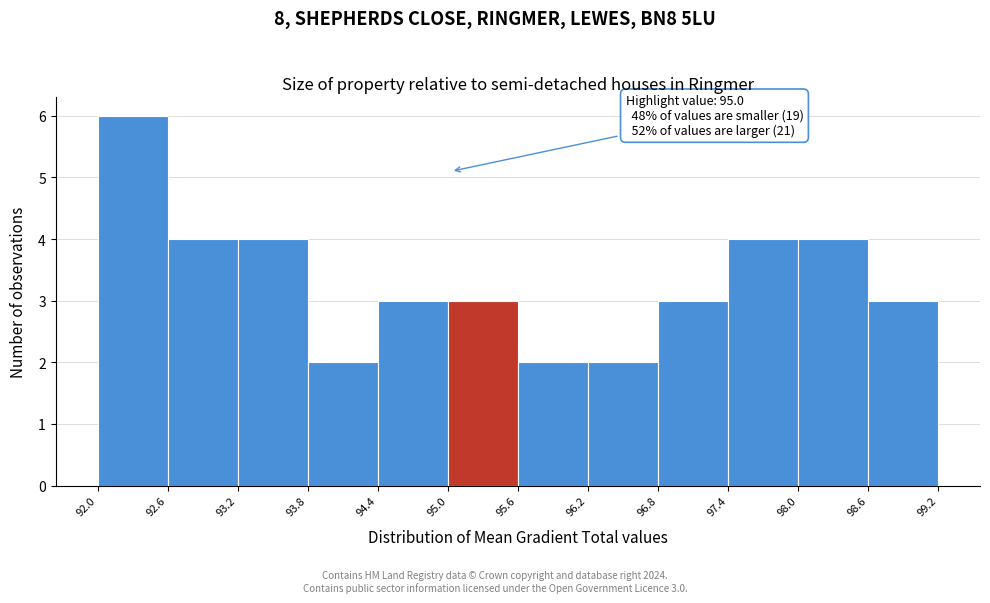

Over which range of the x-axis is the bar tallest?

92.0 to 92.6